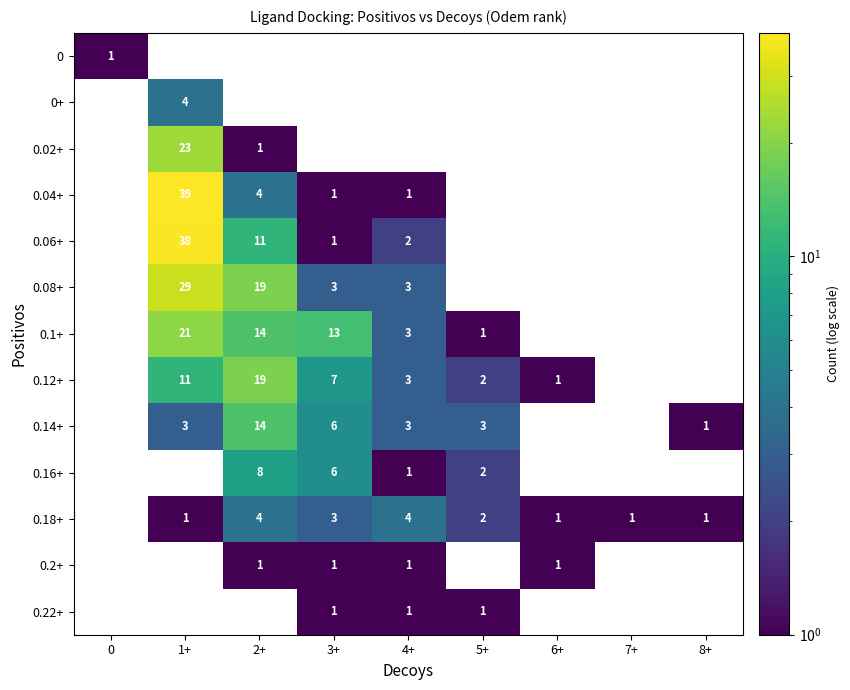

True or false: 0.1+ has a value of 13 at 3+.

True